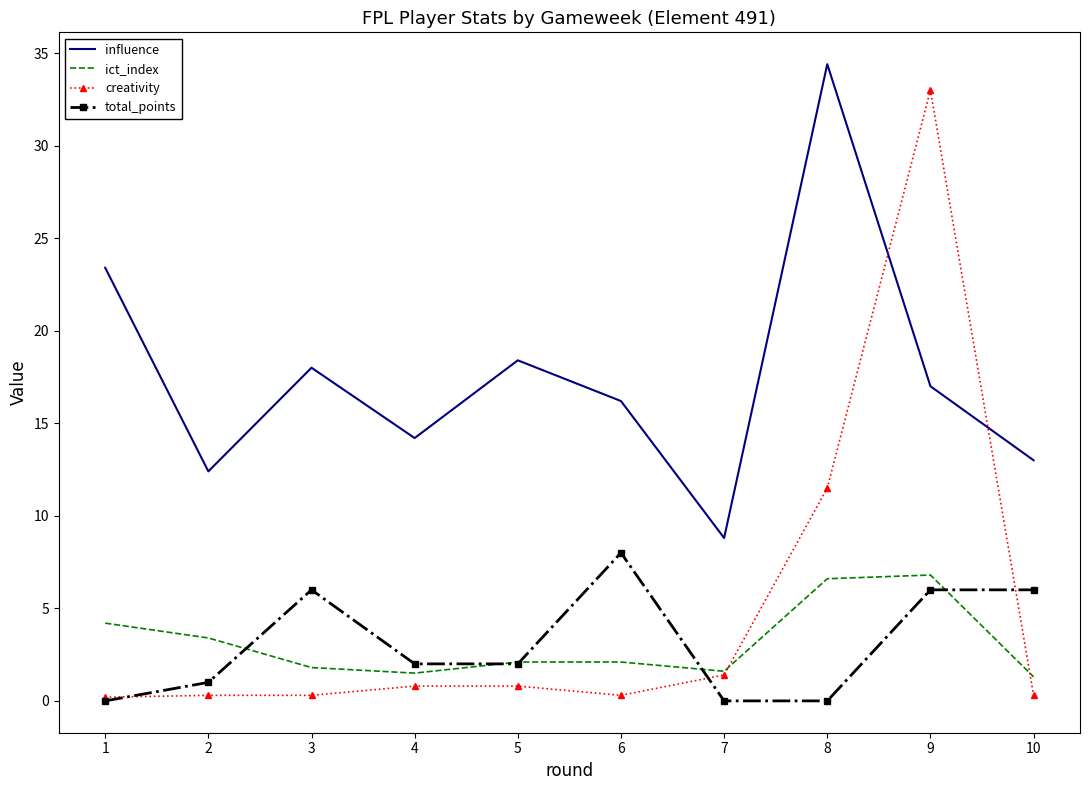

What is the spread (max minus min) of values at 9?

27.0